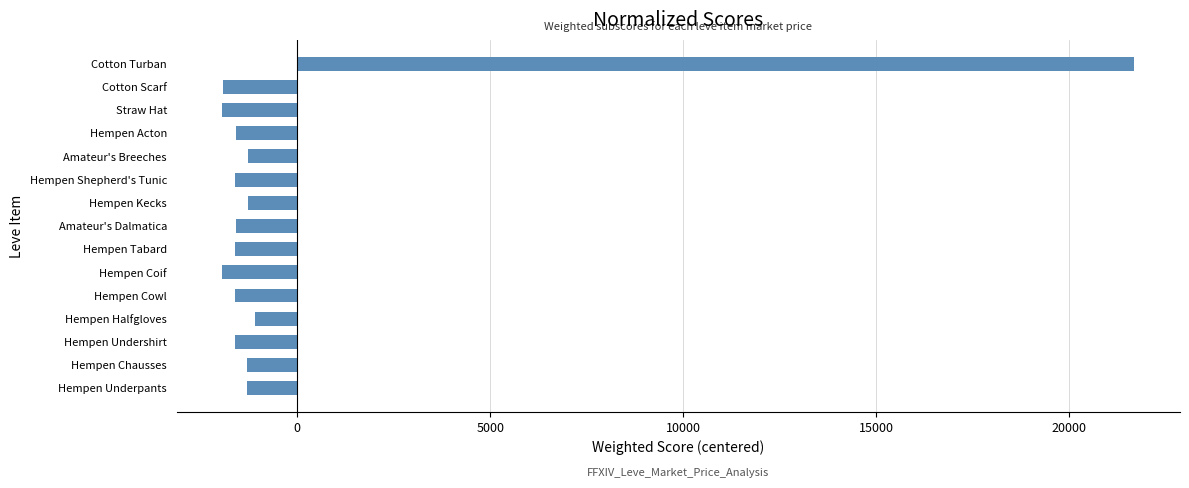

How many values are below -1596?

8